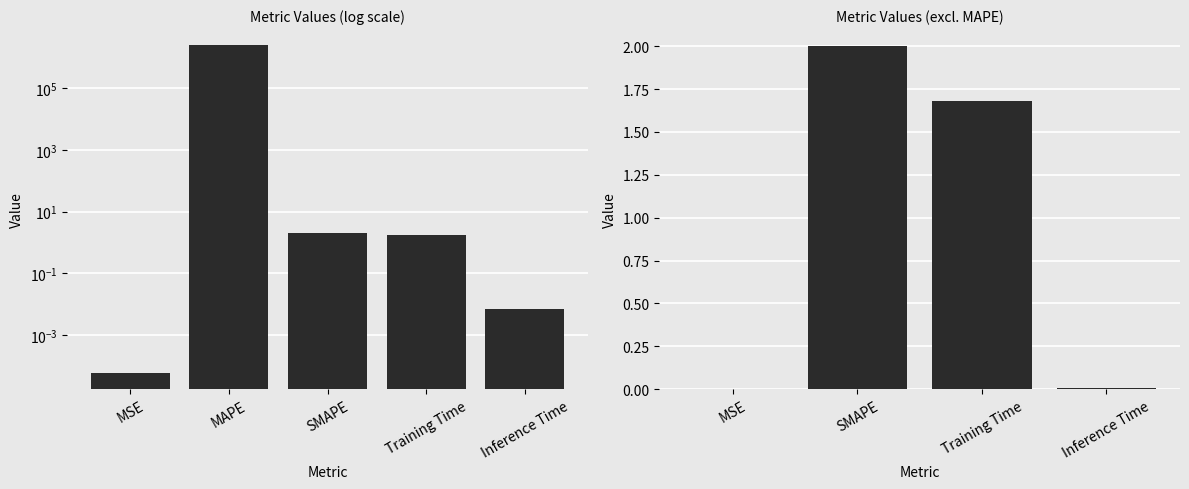

Reading left to right, extract all data points from this chart.

0.0	2429061.5	2.0	1.7	0.0